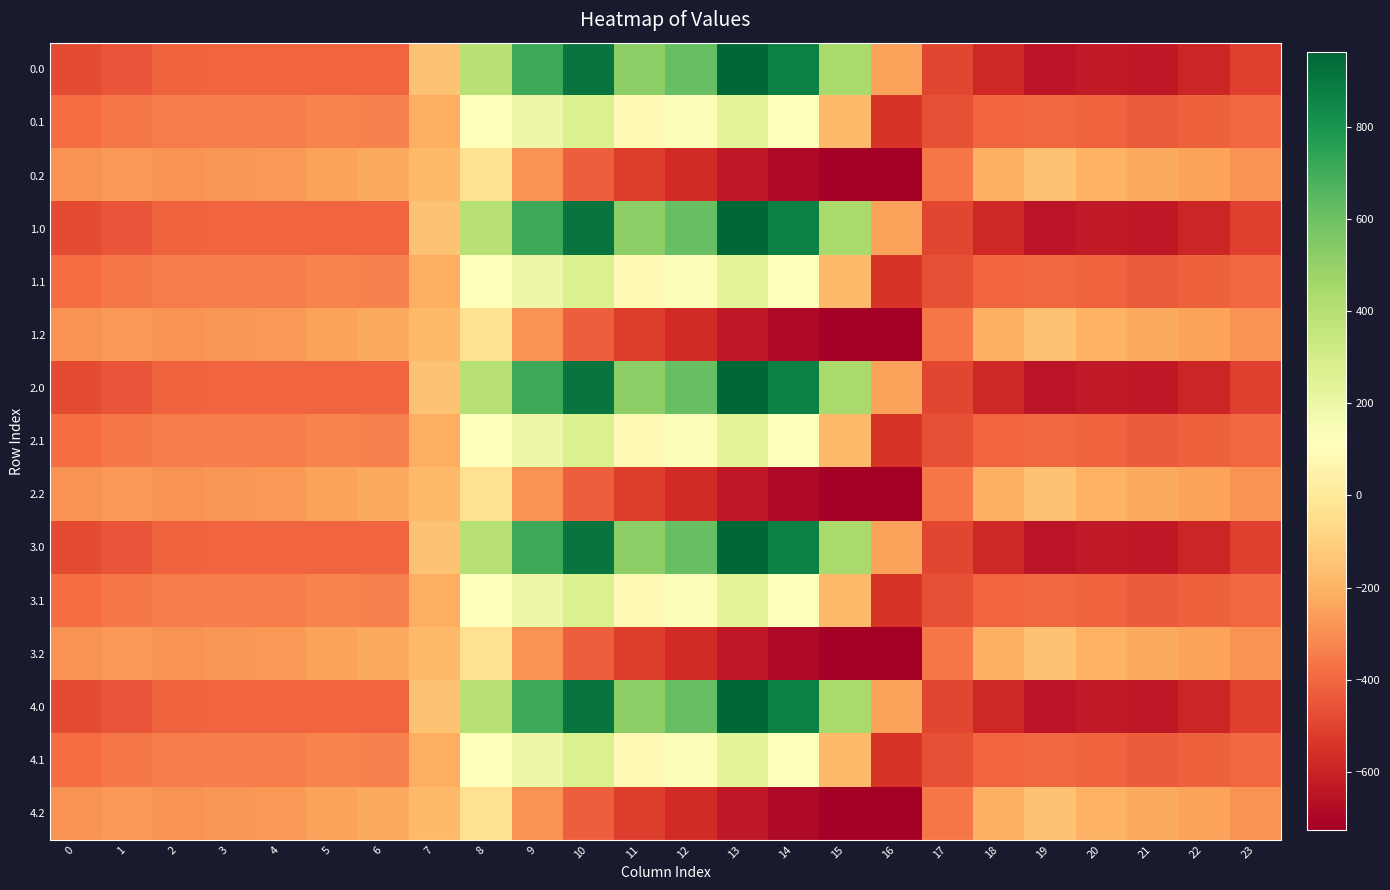

At which category is the sum across all series the highest?

10